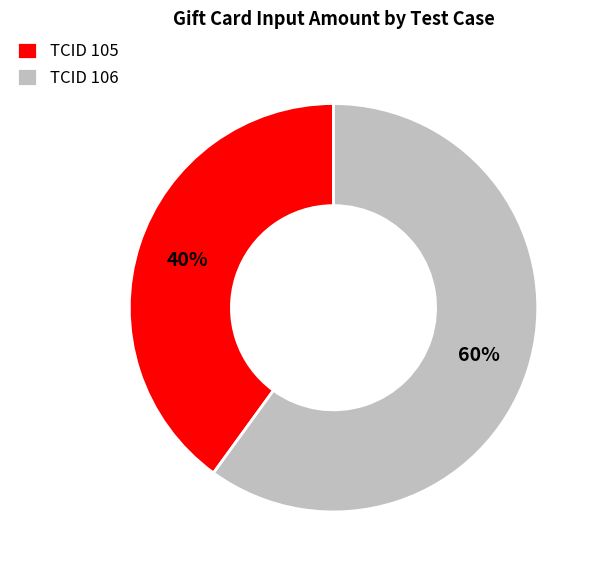

Approximately how many times larger is the value at TCID 105 compared to TCID 106?

0.7